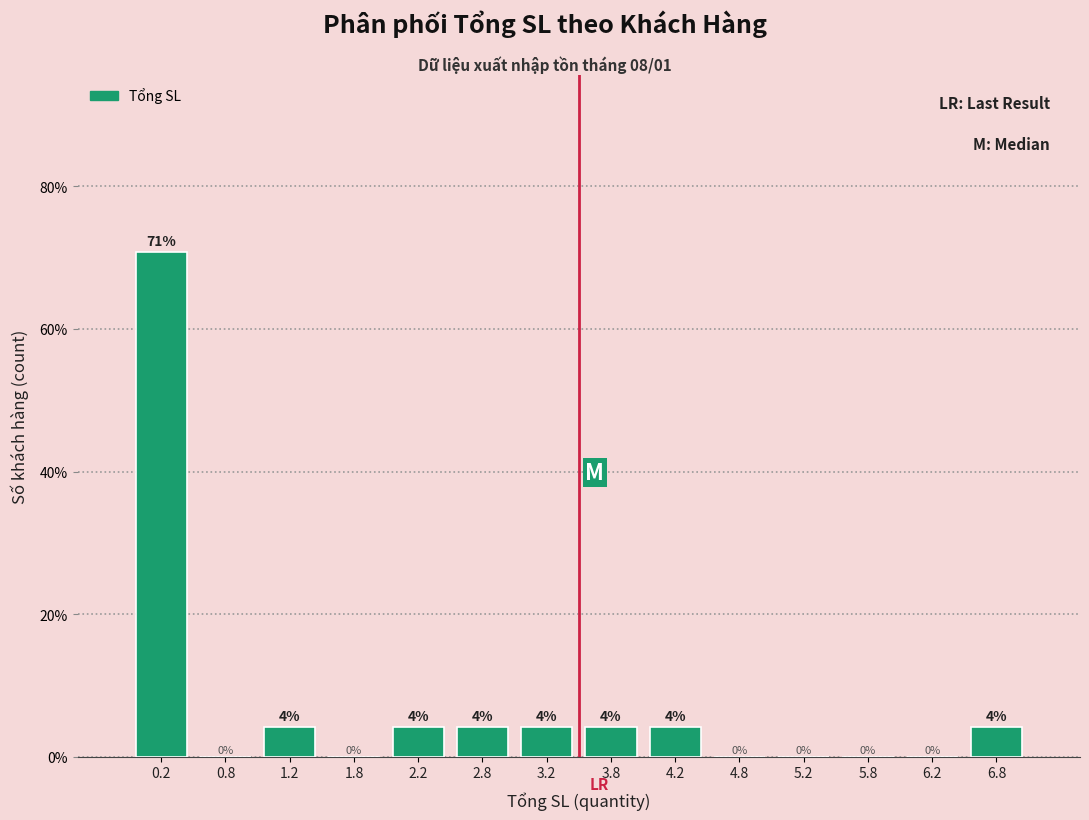

Over which range of the x-axis is the bar tallest?

0.0 to 0.5